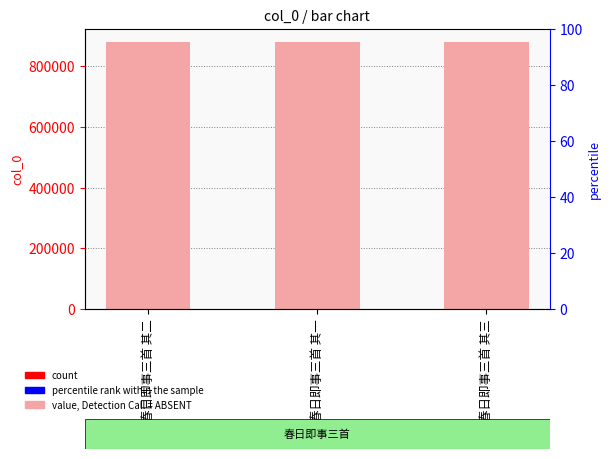

Reading left to right, transcribe all the data shown in this chart.

春日即事三首 其二=879316	春日即事三首 其一=879317	春日即事三首 其三=879315